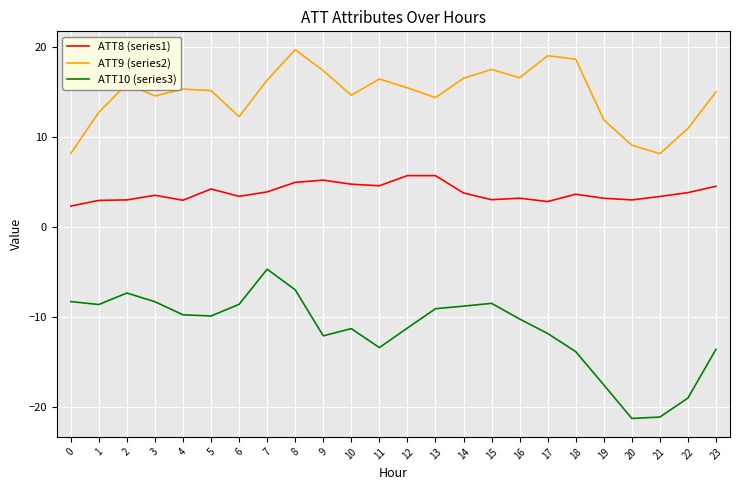

The ATT10 (series3) series shows -16.6 at 16. True or false?

False